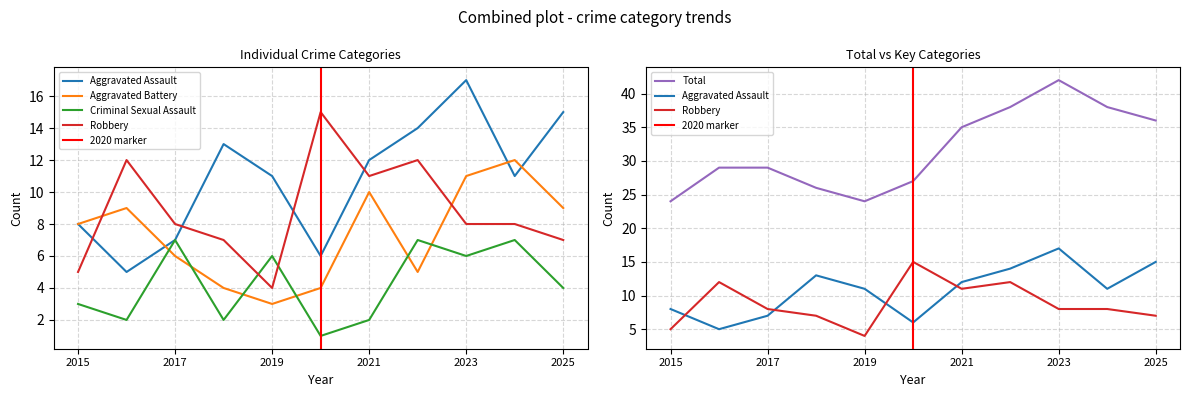

How many interior local peaks does the Aggravated Assault series have?

2